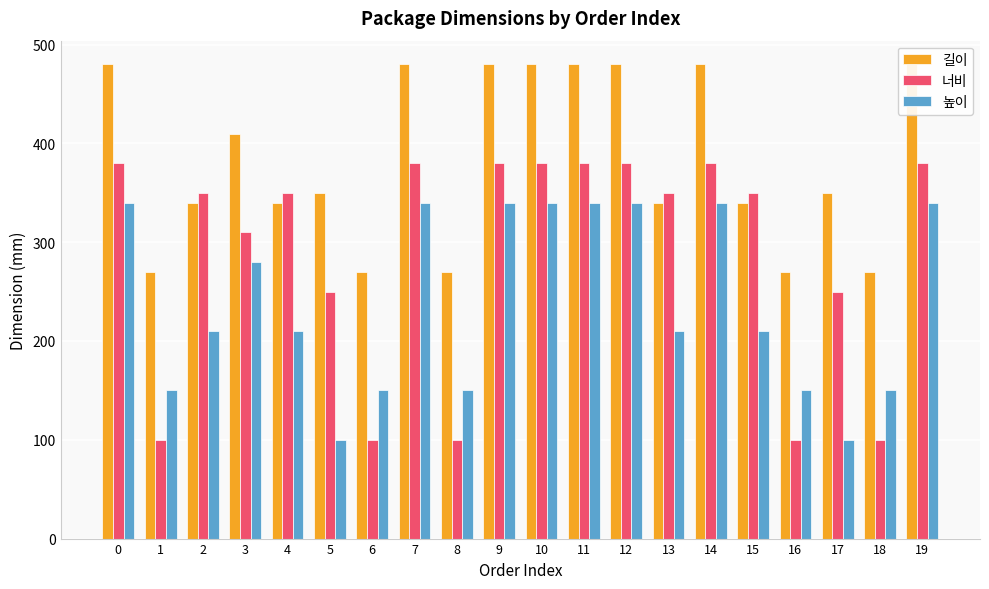

Which series has the largest total across all categories?

길이